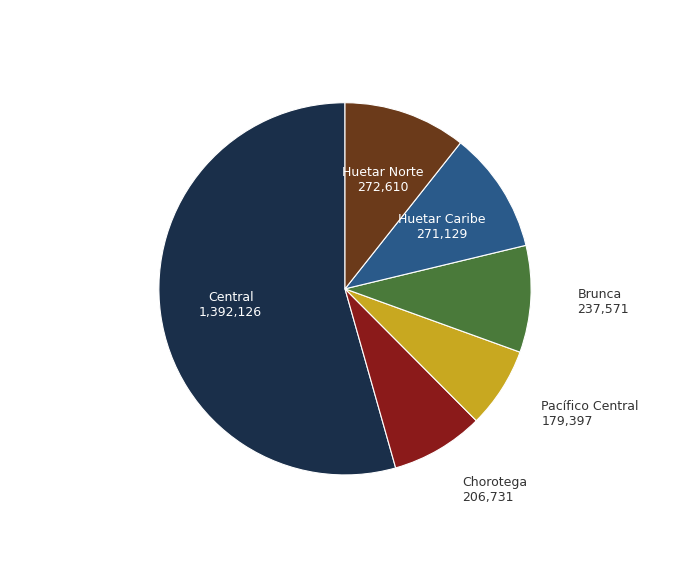

Does any single category account for the majority?

Yes